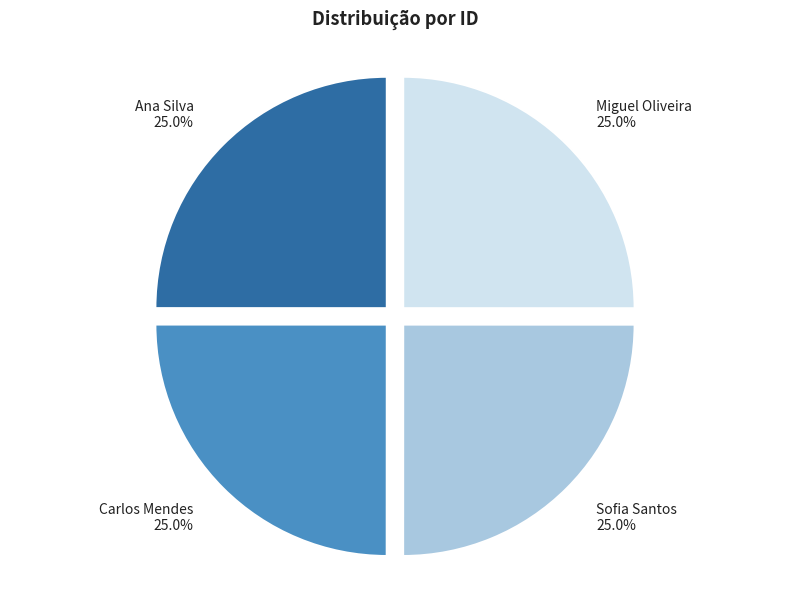

Count the number of slices in the pie.

4